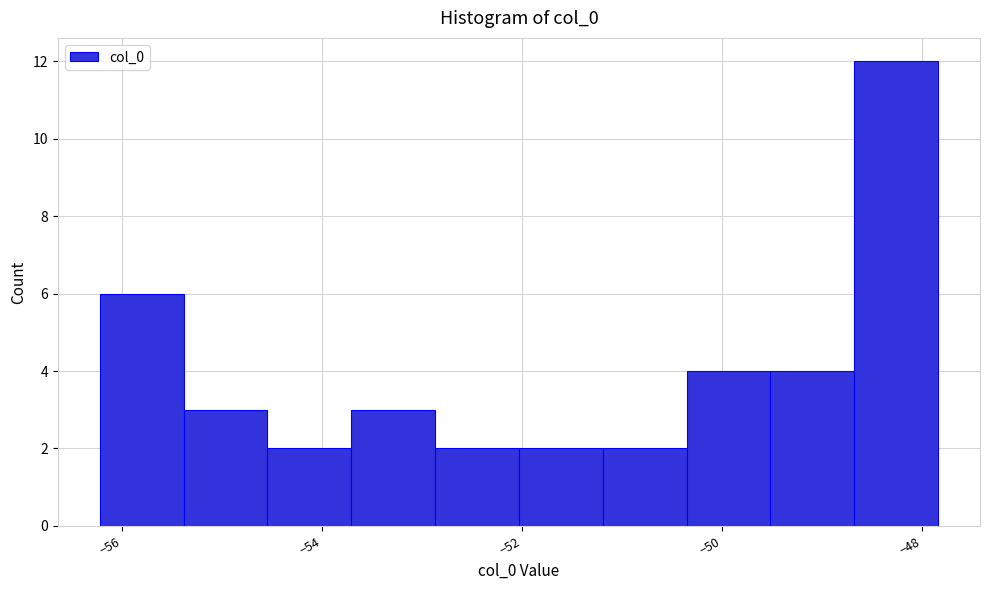

Over which range of the x-axis is the bar tallest?

-48.6 to -47.8